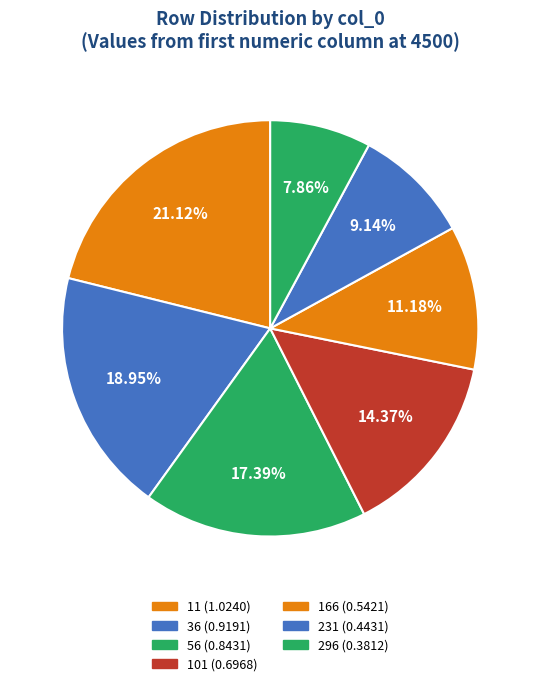

True or false: 56 accounts for 29% of the total.

False